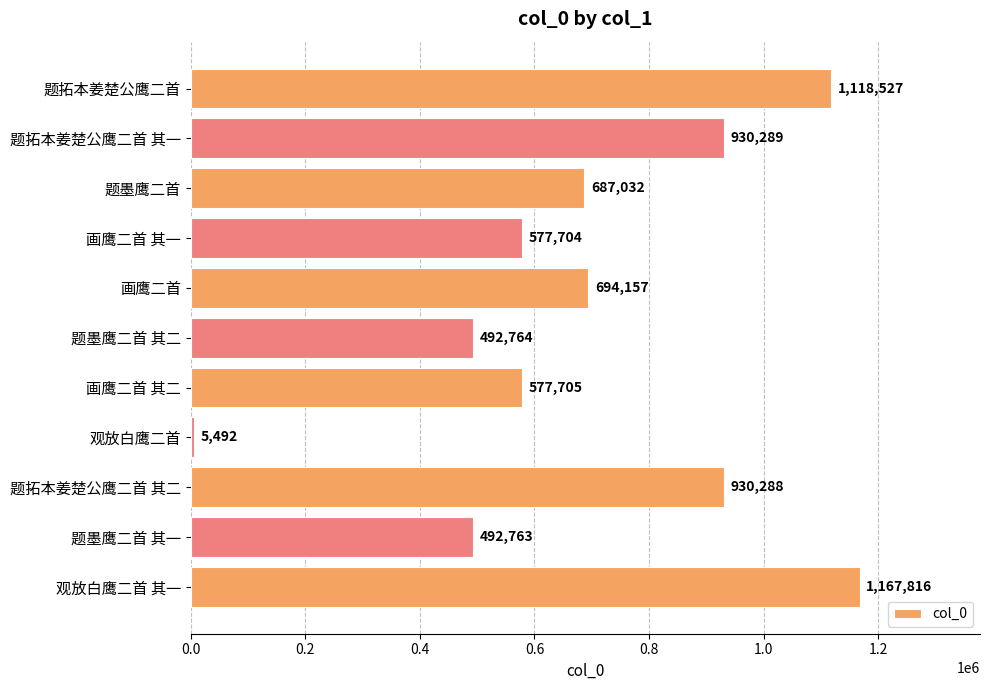

How many values are below 687032?

5